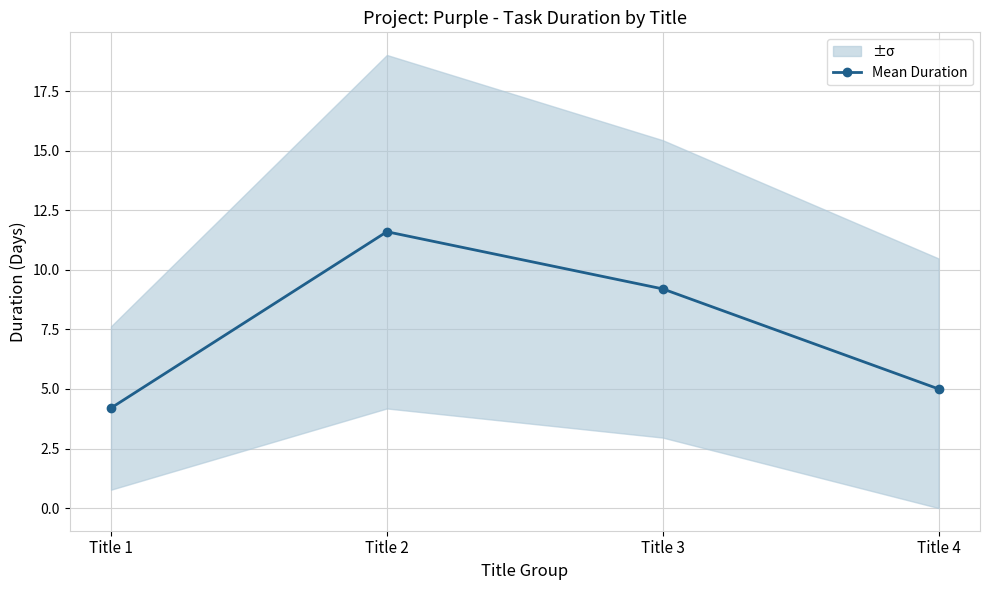

How many data points are less than 9?

2